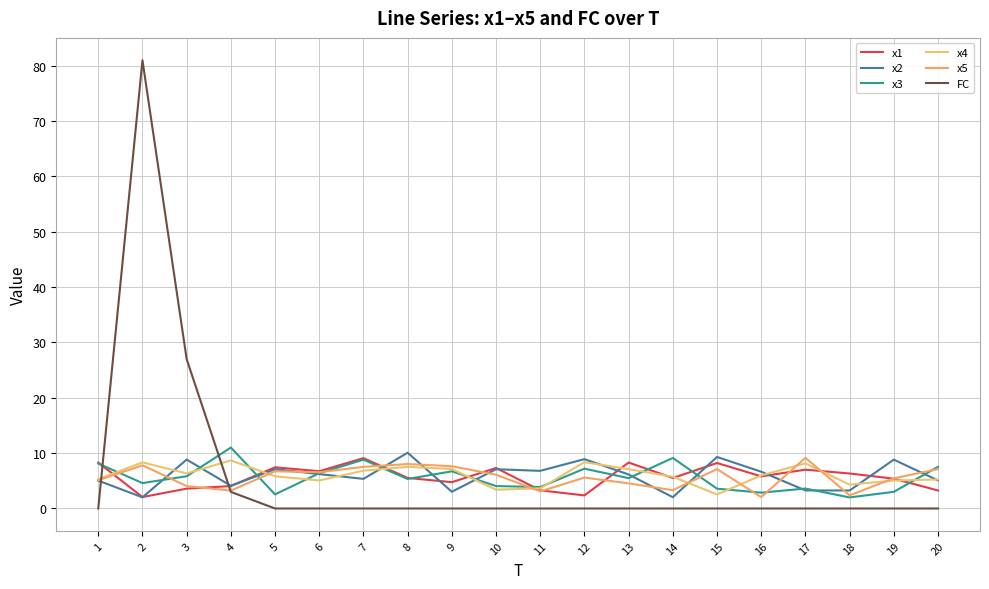

Rank the series by their maximum value, from highest to lowest.

FC, x3, x2, x5, x1, x4